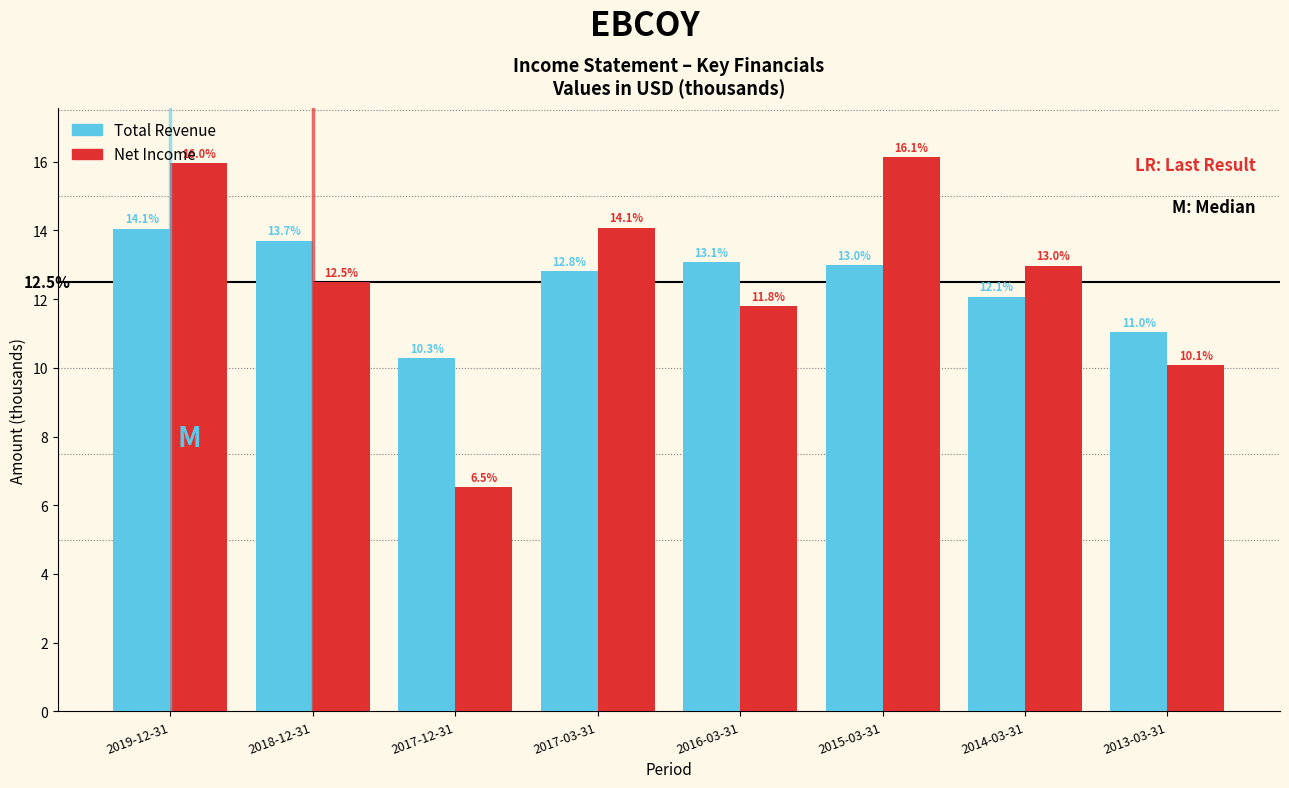

What is the highest value of the Total Revenue series?

14.1